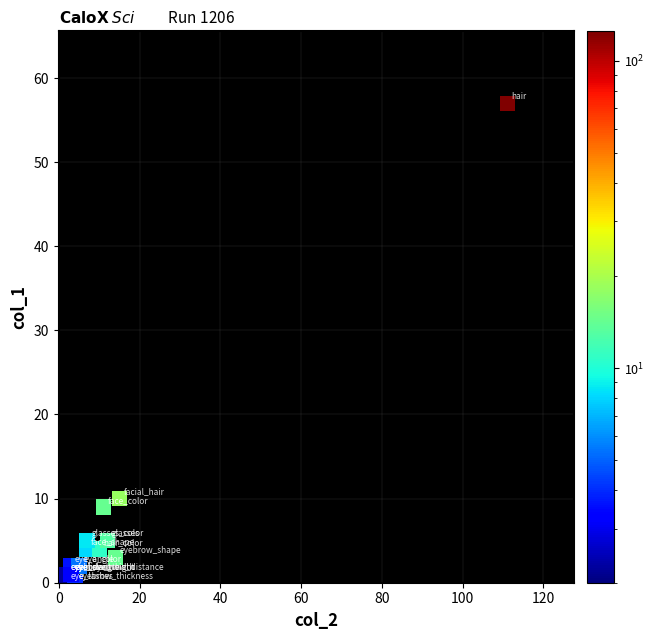

What Y value in the scatter plot is closest to 28?

10